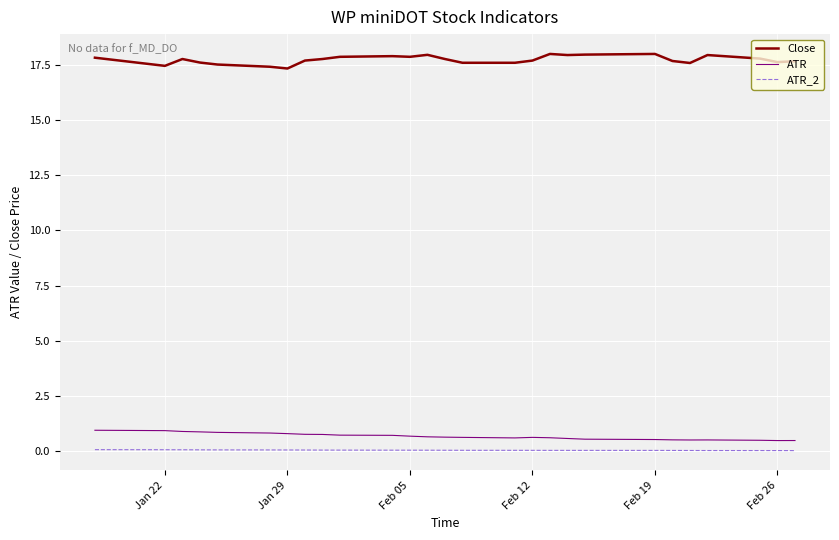

True or false: ATR_2 and ATR cross at least once.

False